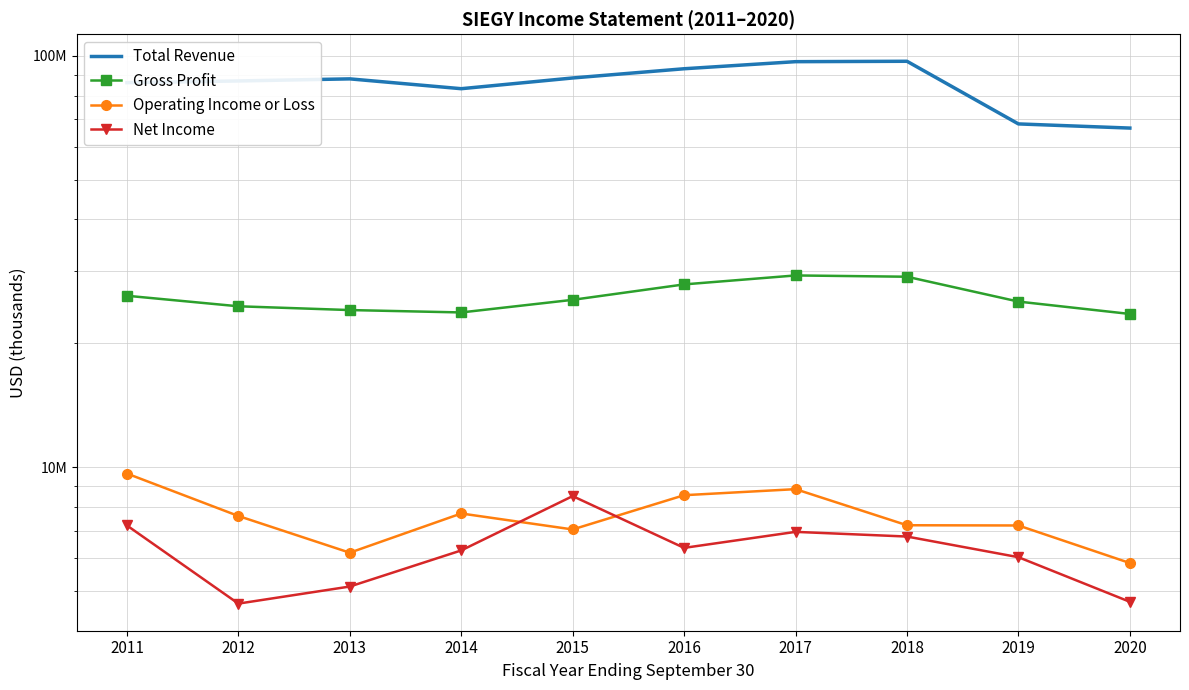

What is the value of the Net Income point at the 4th from the left?

6272500